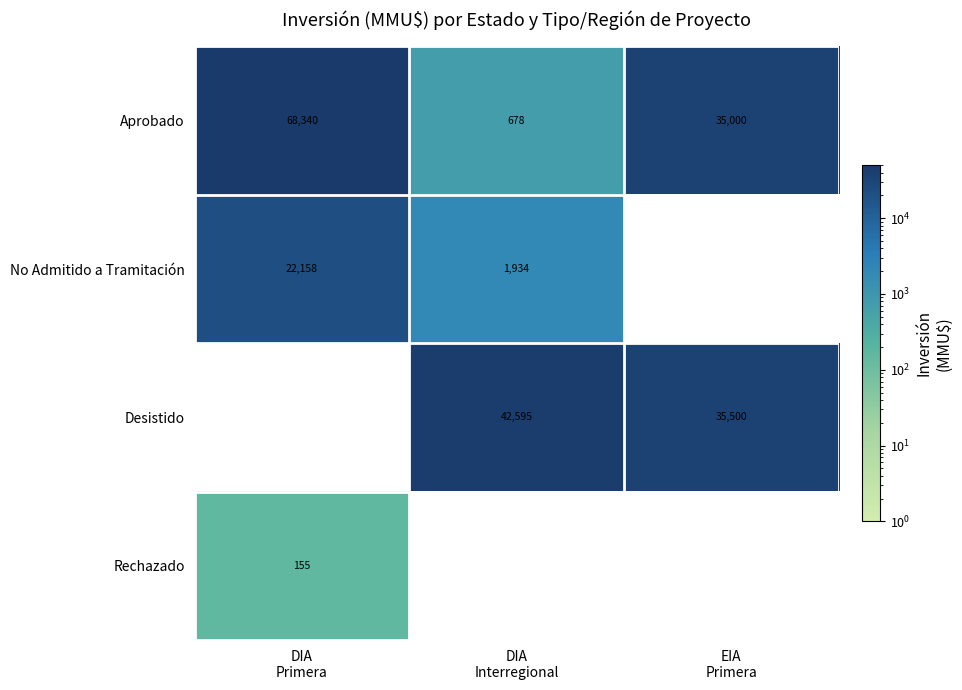

What is the average value of the Aprobado series?

34673